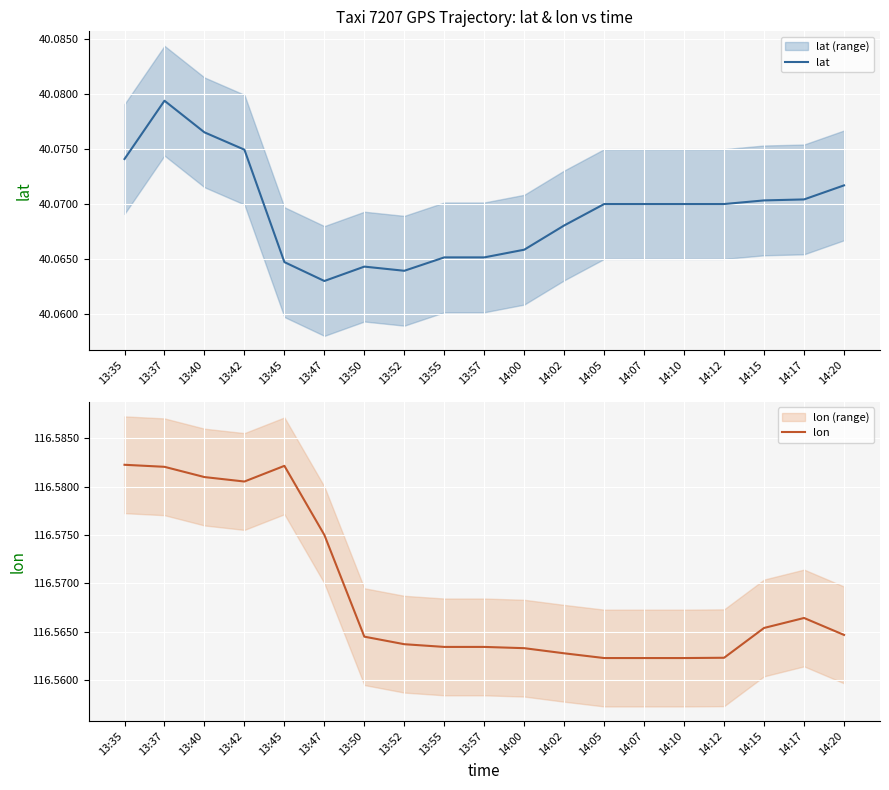

Reading left to right, what are all the values shown in this chart?

lat: 13:35=40.1	13:37=40.1	13:40=40.1	13:42=40.1	13:45=40.1	13:47=40.1	13:50=40.1	13:52=40.1	13:55=40.1	13:57=40.1	14:00=40.1	14:02=40.1	14:05=40.1	14:07=40.1	14:10=40.1	14:12=40.1	14:15=40.1	14:17=40.1	14:20=40.1
lon: 13:35=116.6	13:37=116.6	13:40=116.6	13:42=116.6	13:45=116.6	13:47=116.6	13:50=116.6	13:52=116.6	13:55=116.6	13:57=116.6	14:00=116.6	14:02=116.6	14:05=116.6	14:07=116.6	14:10=116.6	14:12=116.6	14:15=116.6	14:17=116.6	14:20=116.6